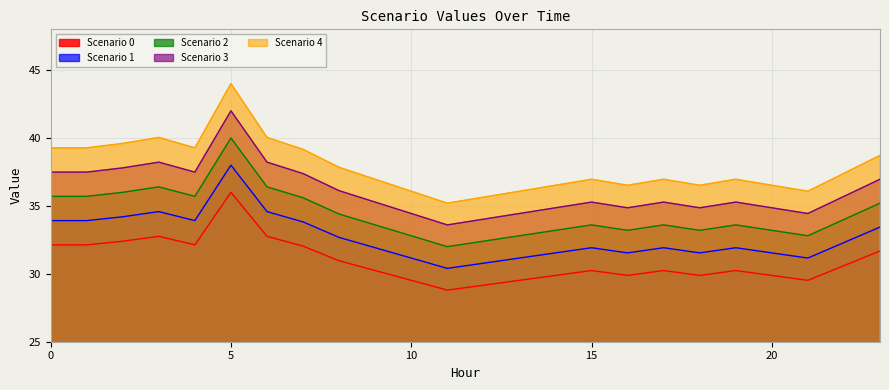

Reading left to right, transcribe all the data shown in this chart.

Scenario 0: 0=32.1	1=32.1	2=32.4	3=32.8	4=32.1	5=36.0	6=32.8	7=32.0	8=31.0	9=30.2	10=29.5	11=28.8	12=29.2	13=29.5	14=29.9	15=30.2	16=29.9	17=30.2	18=29.9	19=30.2	20=29.9	21=29.5	22=30.6	23=31.7
Scenario 1: 0=33.9	1=33.9	2=34.2	3=34.6	4=33.9	5=38.0	6=34.6	7=33.8	8=32.7	9=31.9	10=31.2	11=30.4	12=30.8	13=31.2	14=31.5	15=31.9	16=31.5	17=31.9	18=31.5	19=31.9	20=31.5	21=31.2	22=32.3	23=33.4
Scenario 2: 0=39.3	1=39.3	2=39.6	3=40.0	4=39.3	5=44.0	6=40.0	7=39.2	8=37.8	9=37.0	10=36.1	11=35.2	12=35.6	13=36.1	14=36.5	15=37.0	16=36.5	17=37.0	18=36.5	19=37.0	20=36.5	21=36.1	22=37.4	23=38.7
Scenario 3: 0=35.7	1=35.7	2=36.0	3=36.4	4=35.7	5=40.0	6=36.4	7=35.6	8=34.4	9=33.6	10=32.8	11=32.0	12=32.4	13=32.8	14=33.2	15=33.6	16=33.2	17=33.6	18=33.2	19=33.6	20=33.2	21=32.8	22=34.0	23=35.2
Scenario 4: 0=37.5	1=37.5	2=37.8	3=38.2	4=37.5	5=42.0	6=38.2	7=37.4	8=36.1	9=35.3	10=34.4	11=33.6	12=34.0	13=34.4	14=34.9	15=35.3	16=34.9	17=35.3	18=34.9	19=35.3	20=34.9	21=34.4	22=35.7	23=37.0